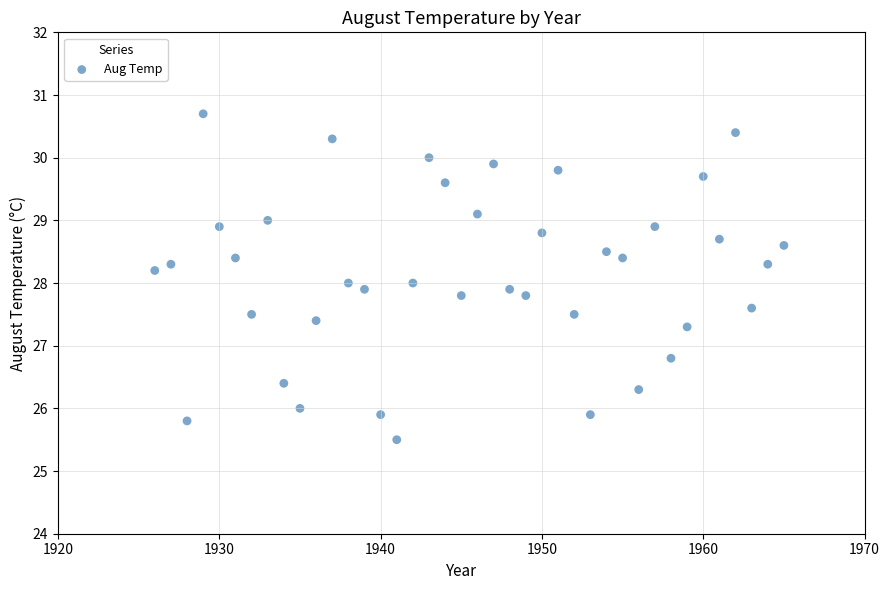

What is the range of X values (max minus min)?

39.0